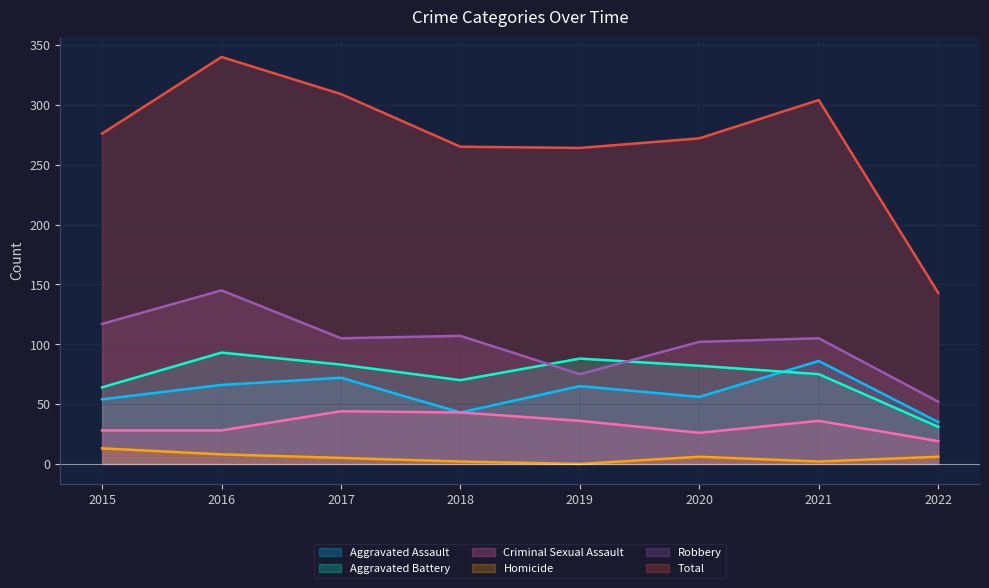

Is it true that Criminal Sexual Assault equals 43 at 2018?

True